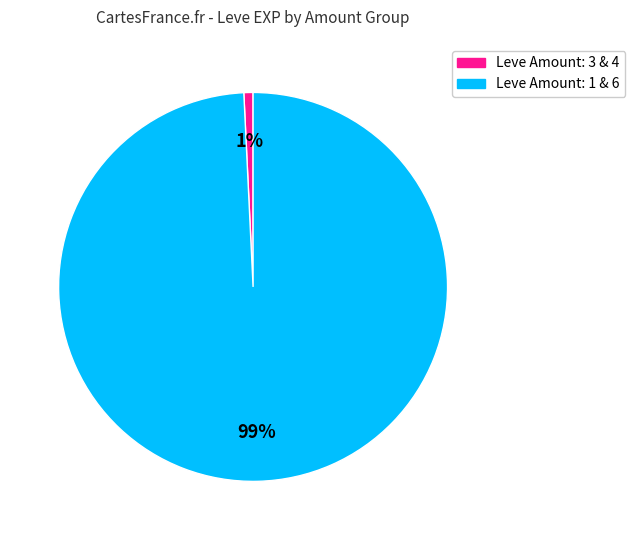

Is there any slice that represents more than half of the pie?

Yes